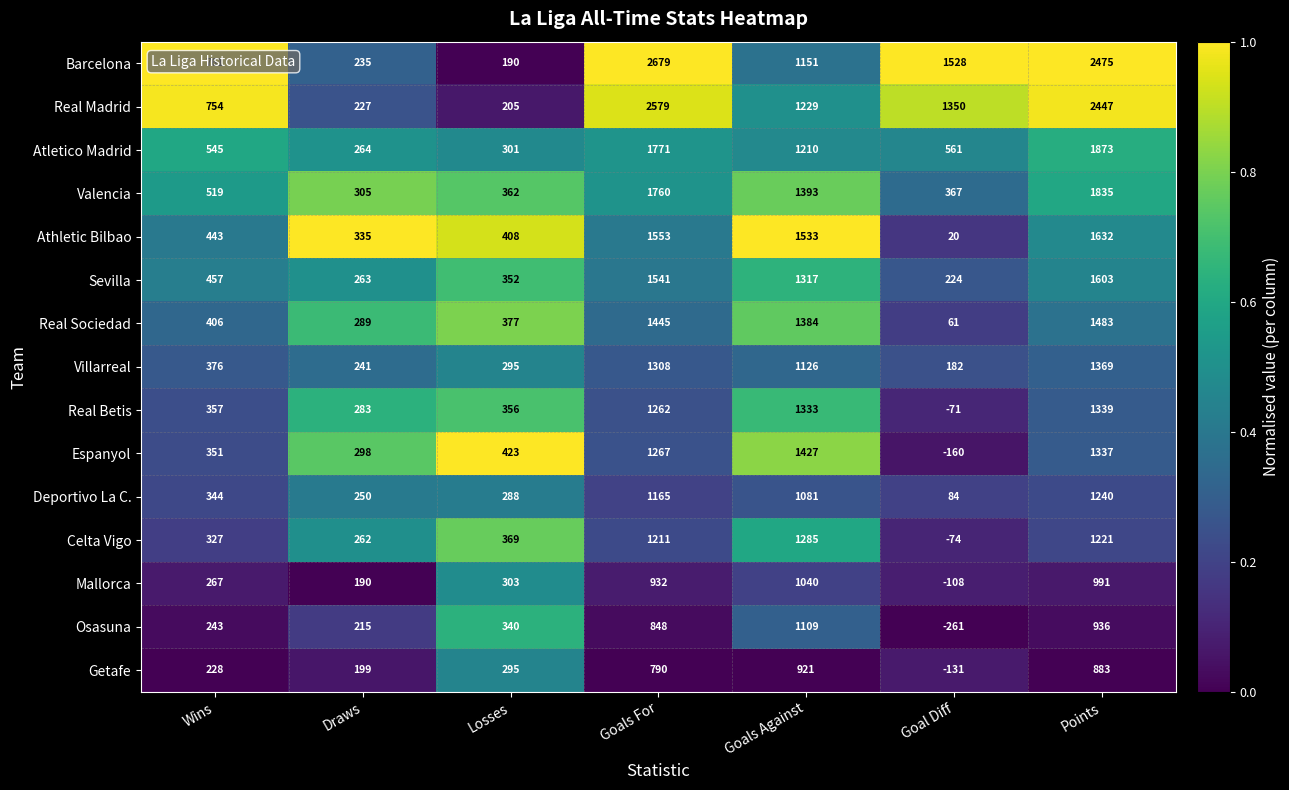

At which label does Real Madrid first exceed 1229?

Goals For